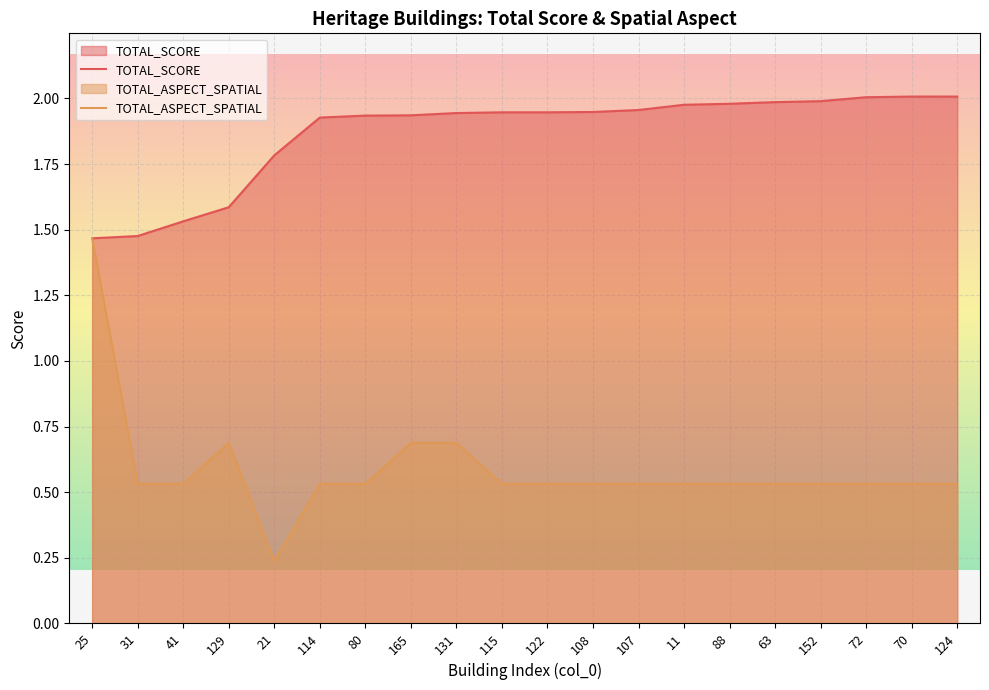

In TOTAL_ASPECT_SPATIAL, how many points are higher than both neighbors (excluding endpoints)?

1